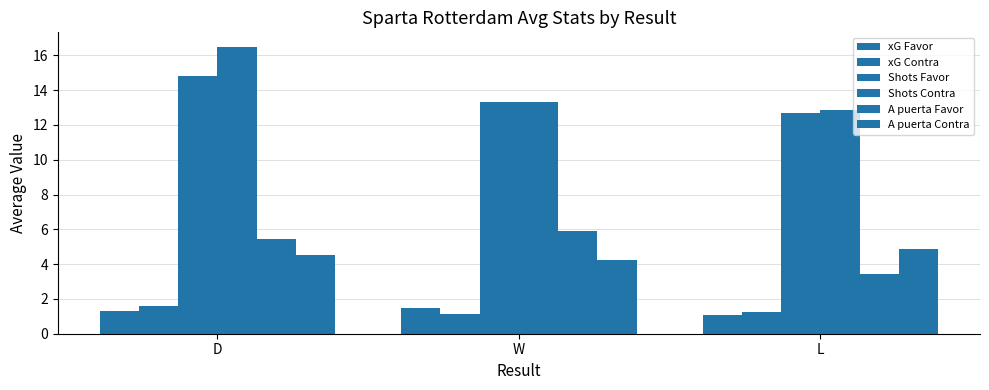

How many data points in A puerta Favor are above 5?

2